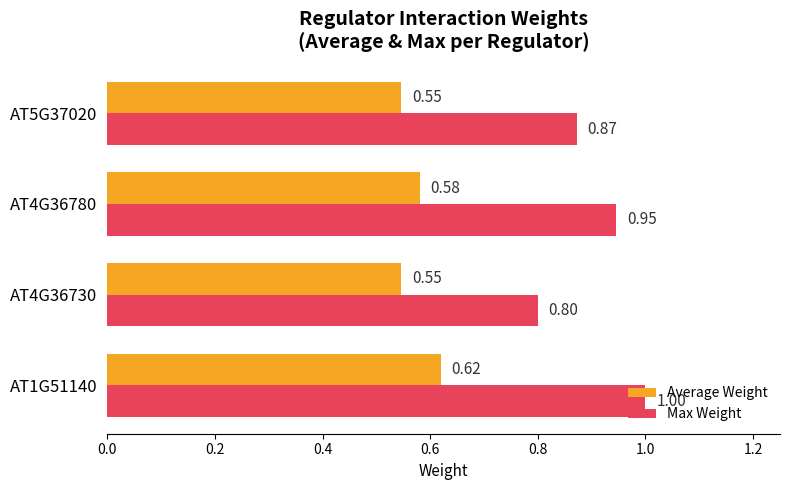

Which series has the largest range (max minus min)?

Max Weight